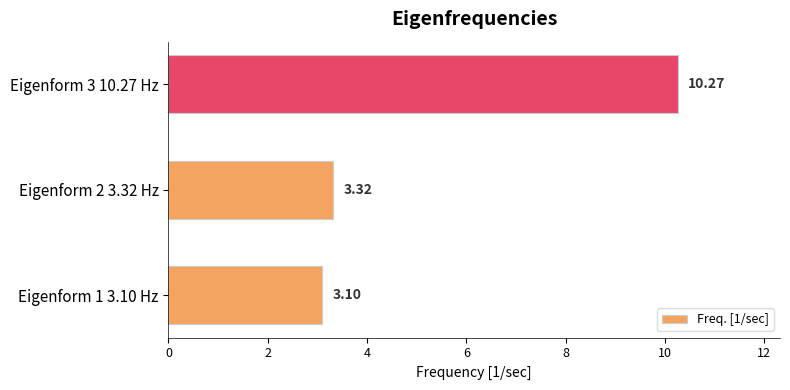

Does the chart contain any negative values?

No